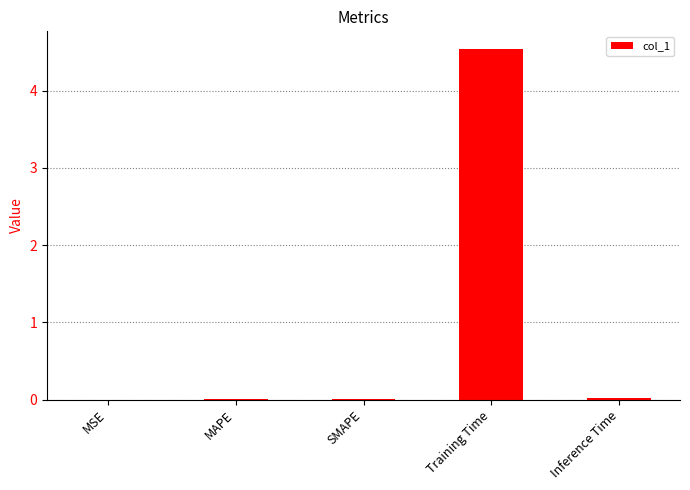

Are the bars horizontal?

No